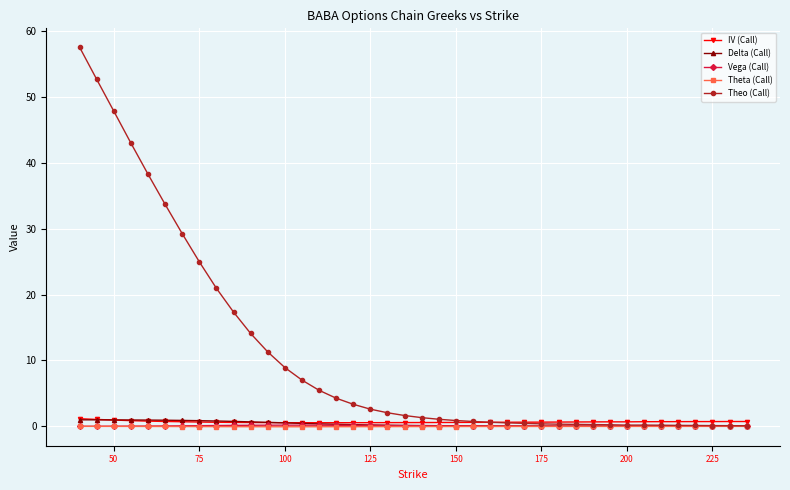

What is the value of the Theo (Call) point at the 16th from the left?

4.3